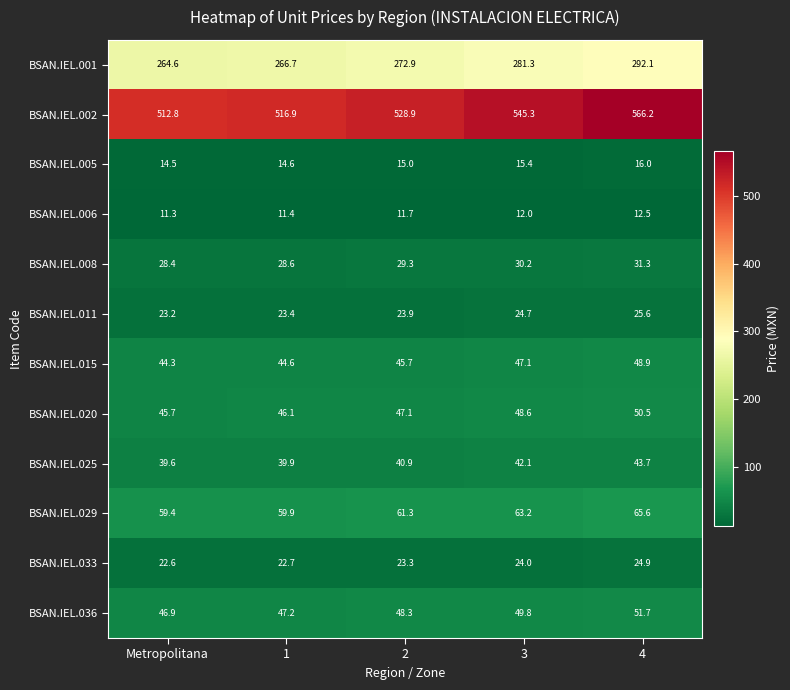

Which series has the widest spread of values?

BSAN.IEL.002